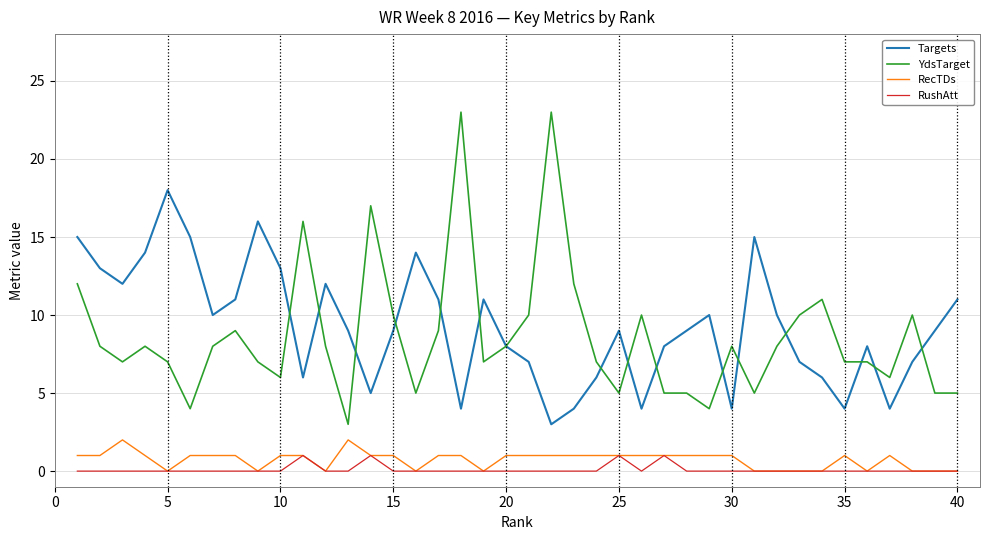

What is the difference between the maximum and minimum values in the RecTDs series?

2